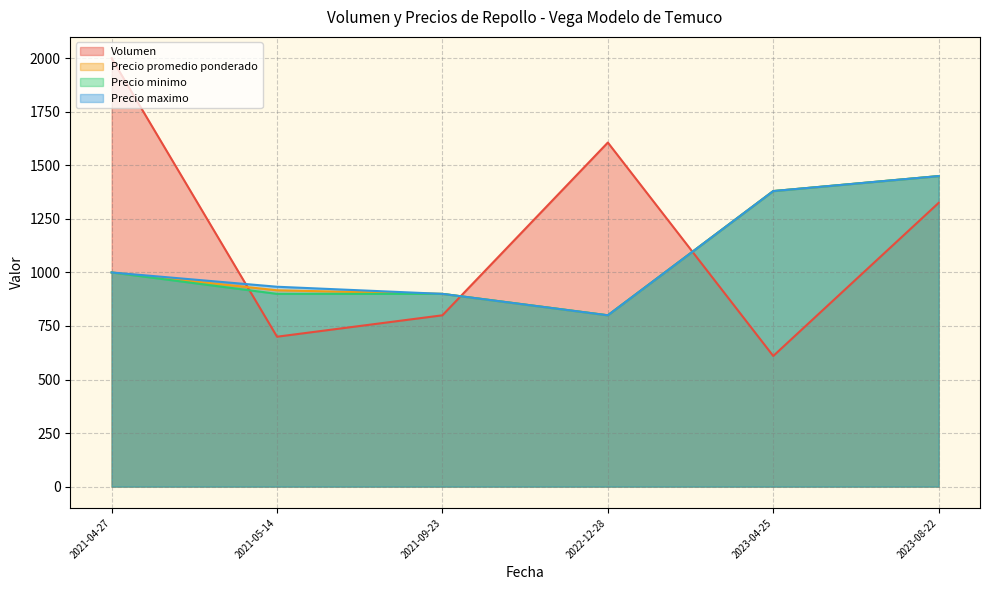

Is it true that Precio promedio ponderado equals 2261 at 2023-08-22?

False